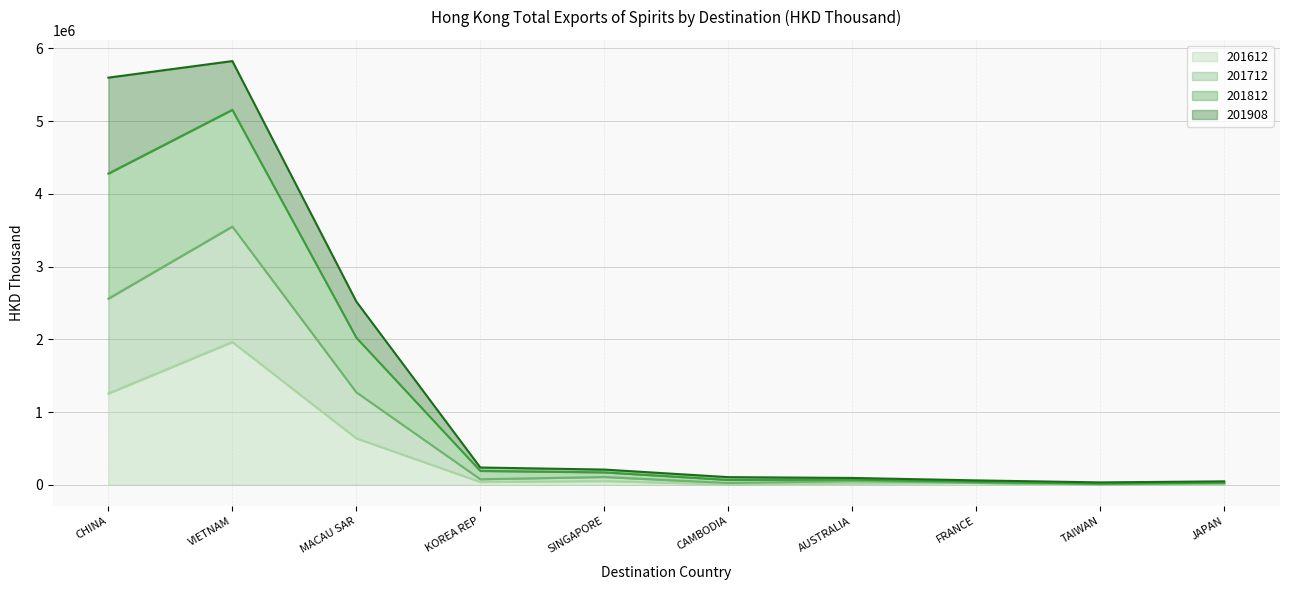

In 201712, how many points are higher than both neighbors (excluding endpoints)?

2